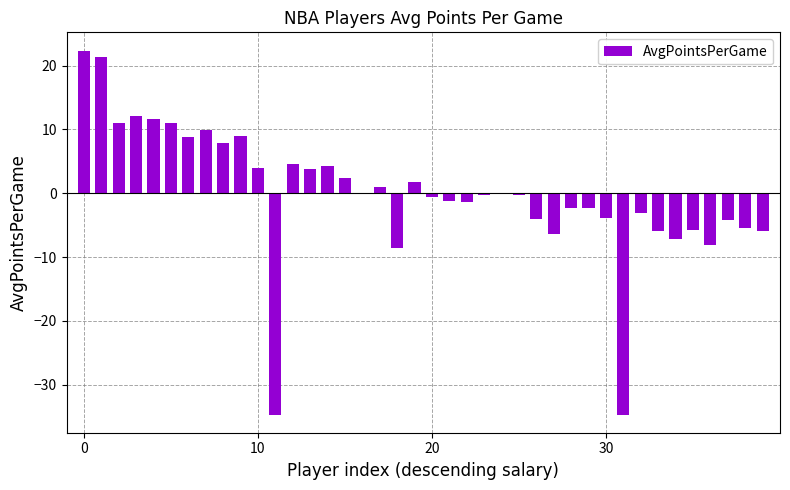

How many data points does each series have?

40